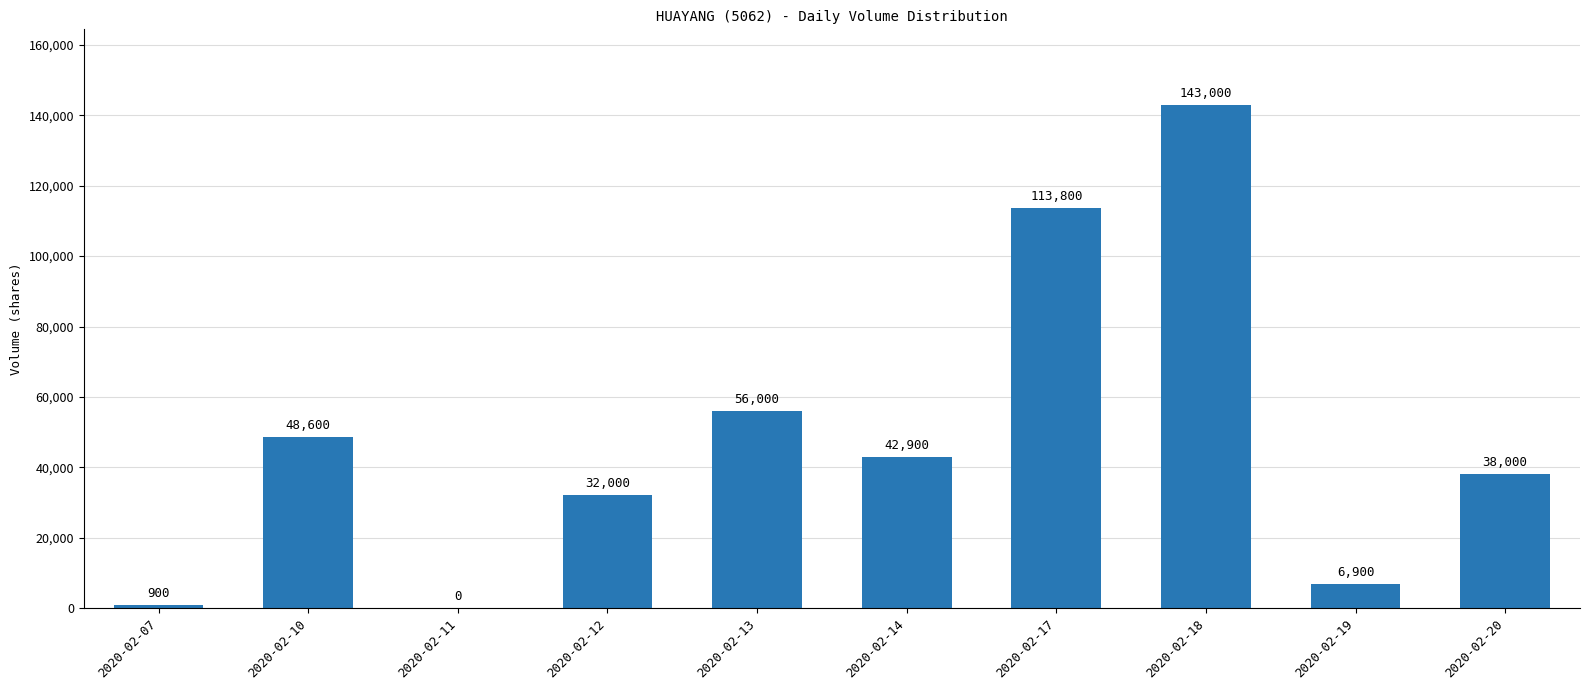

Reading left to right, list all the values displayed in this chart.

900	48600	0	32000	56000	42900	113800	143000	6900	38000